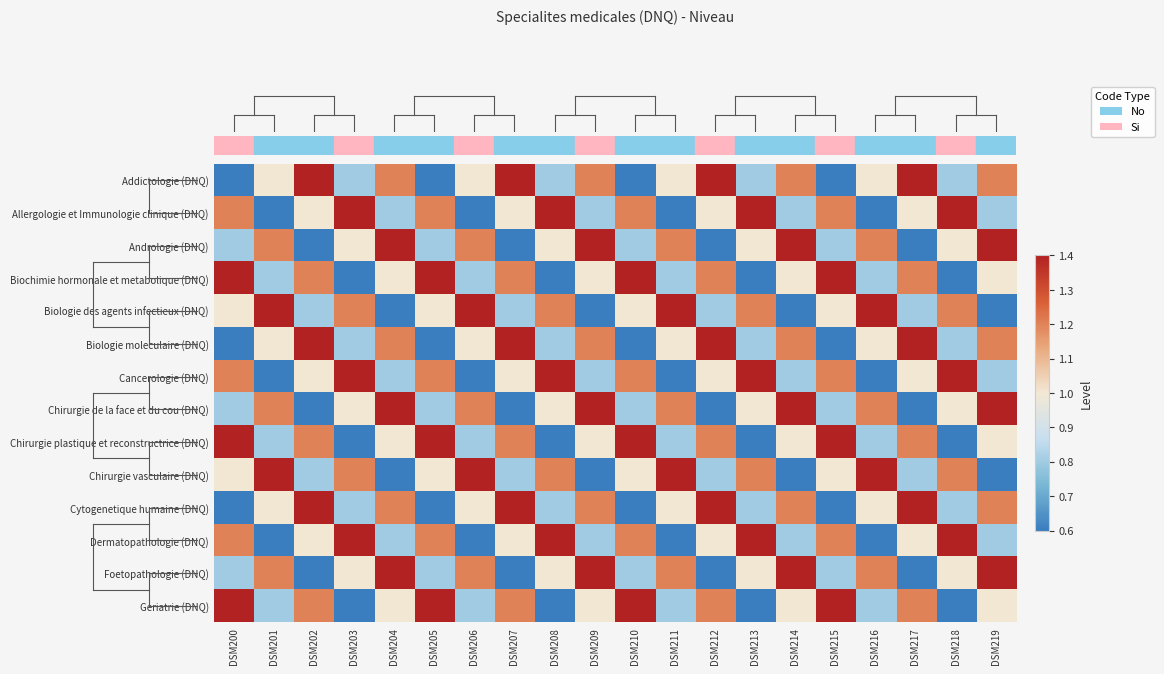

Reading right to left, what are all the values shown in this chart?

row_0: 1.2	0.8	1.4	1.0	0.6	1.2	0.8	1.4	1.0	0.6	1.2	0.8	1.4	1.0	0.6	1.2	0.8	1.4	1.0	0.6
row_1: 0.8	1.4	1.0	0.6	1.2	0.8	1.4	1.0	0.6	1.2	0.8	1.4	1.0	0.6	1.2	0.8	1.4	1.0	0.6	1.2
row_2: 1.4	1.0	0.6	1.2	0.8	1.4	1.0	0.6	1.2	0.8	1.4	1.0	0.6	1.2	0.8	1.4	1.0	0.6	1.2	0.8
row_3: 1.0	0.6	1.2	0.8	1.4	1.0	0.6	1.2	0.8	1.4	1.0	0.6	1.2	0.8	1.4	1.0	0.6	1.2	0.8	1.4
row_4: 0.6	1.2	0.8	1.4	1.0	0.6	1.2	0.8	1.4	1.0	0.6	1.2	0.8	1.4	1.0	0.6	1.2	0.8	1.4	1.0
row_5: 1.2	0.8	1.4	1.0	0.6	1.2	0.8	1.4	1.0	0.6	1.2	0.8	1.4	1.0	0.6	1.2	0.8	1.4	1.0	0.6
row_6: 0.8	1.4	1.0	0.6	1.2	0.8	1.4	1.0	0.6	1.2	0.8	1.4	1.0	0.6	1.2	0.8	1.4	1.0	0.6	1.2
row_7: 1.4	1.0	0.6	1.2	0.8	1.4	1.0	0.6	1.2	0.8	1.4	1.0	0.6	1.2	0.8	1.4	1.0	0.6	1.2	0.8
row_8: 1.0	0.6	1.2	0.8	1.4	1.0	0.6	1.2	0.8	1.4	1.0	0.6	1.2	0.8	1.4	1.0	0.6	1.2	0.8	1.4
row_9: 0.6	1.2	0.8	1.4	1.0	0.6	1.2	0.8	1.4	1.0	0.6	1.2	0.8	1.4	1.0	0.6	1.2	0.8	1.4	1.0
row_10: 1.2	0.8	1.4	1.0	0.6	1.2	0.8	1.4	1.0	0.6	1.2	0.8	1.4	1.0	0.6	1.2	0.8	1.4	1.0	0.6
row_11: 0.8	1.4	1.0	0.6	1.2	0.8	1.4	1.0	0.6	1.2	0.8	1.4	1.0	0.6	1.2	0.8	1.4	1.0	0.6	1.2
row_12: 1.4	1.0	0.6	1.2	0.8	1.4	1.0	0.6	1.2	0.8	1.4	1.0	0.6	1.2	0.8	1.4	1.0	0.6	1.2	0.8
row_13: 1.0	0.6	1.2	0.8	1.4	1.0	0.6	1.2	0.8	1.4	1.0	0.6	1.2	0.8	1.4	1.0	0.6	1.2	0.8	1.4